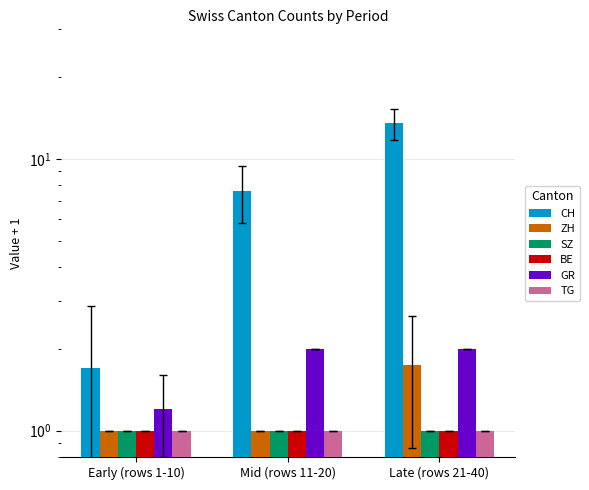

At how many categories does at least one series exceed 11?

1